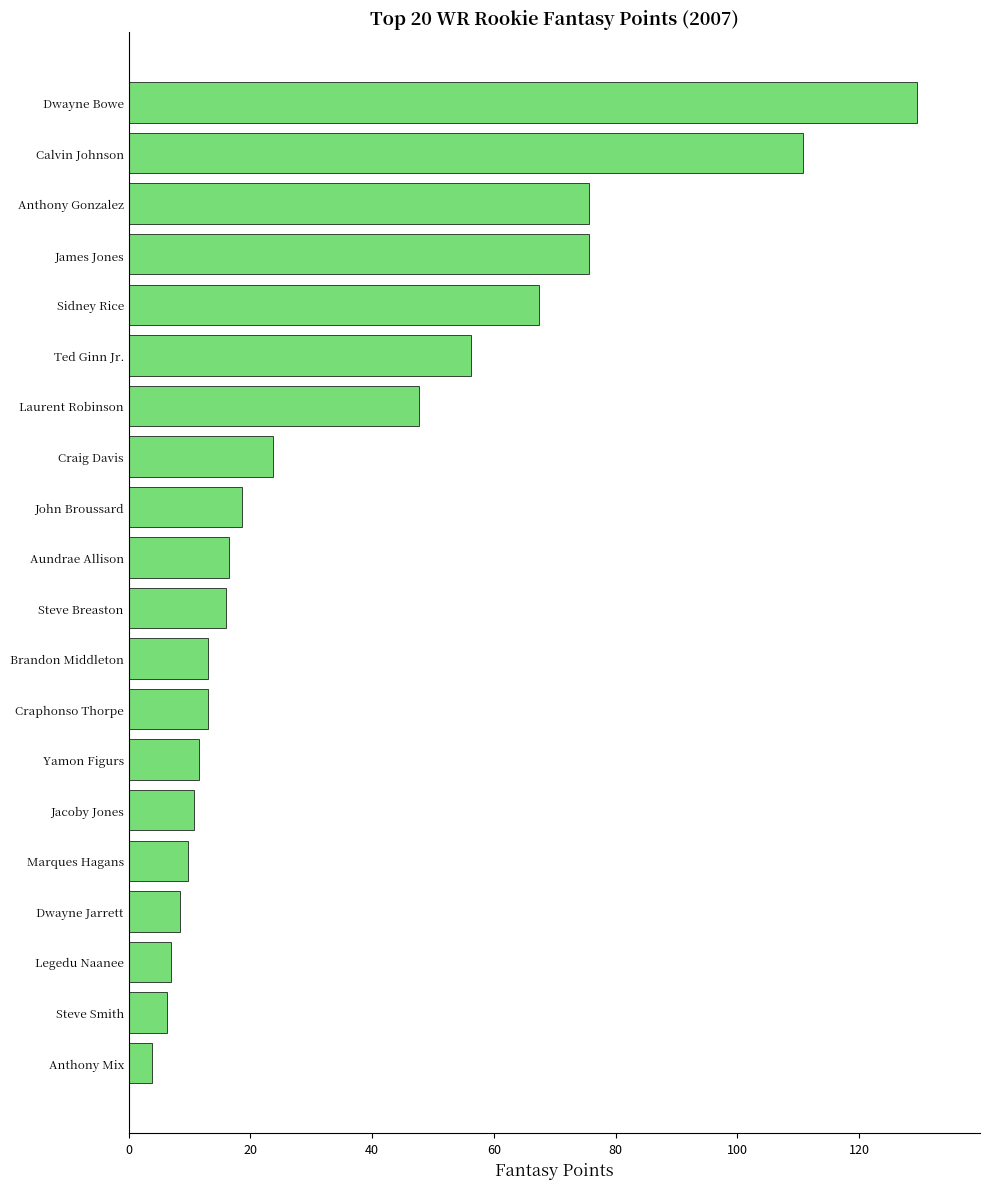

Count the number of categories in the chart.

20